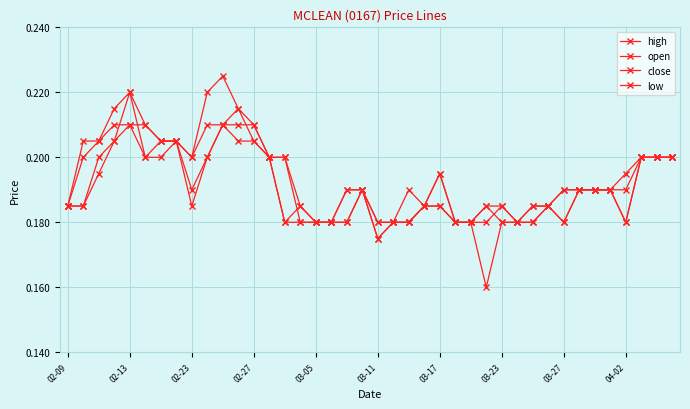

True or false: open and high cross at least once.

False